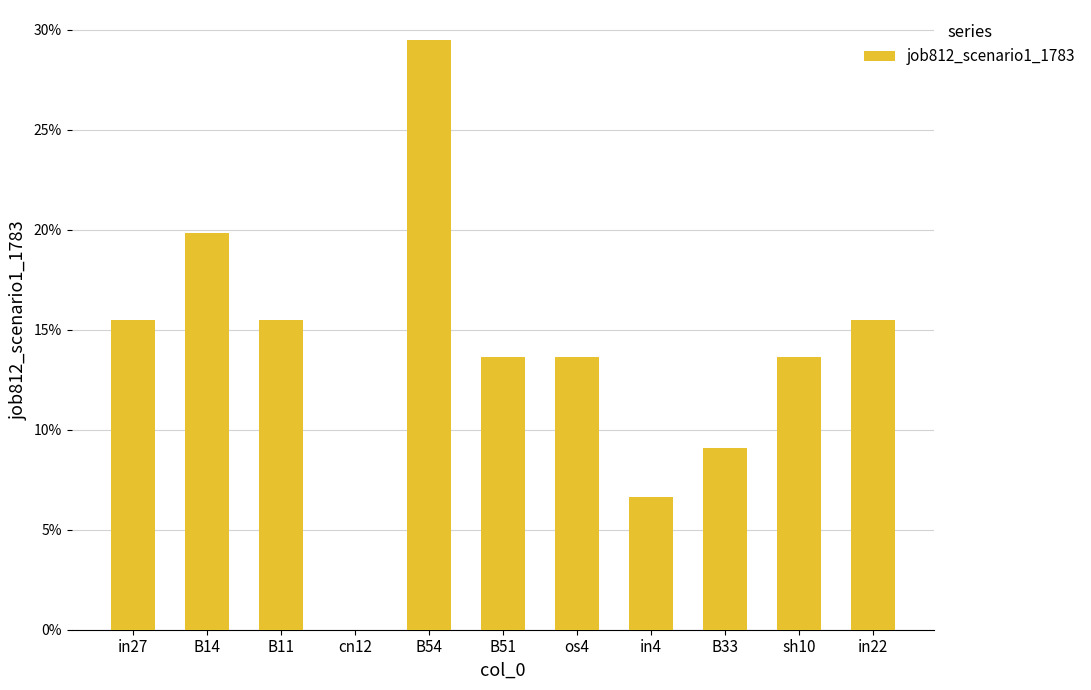

What value does the data have at sh10?

0.1